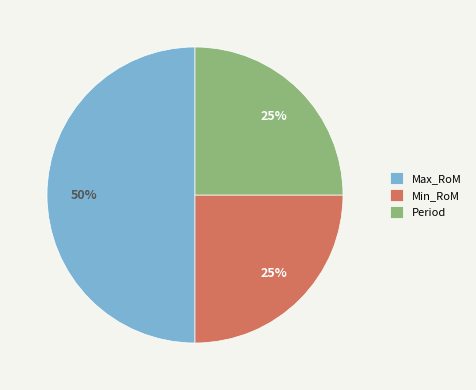

True or false: Period accounts for 25% of the total.

True